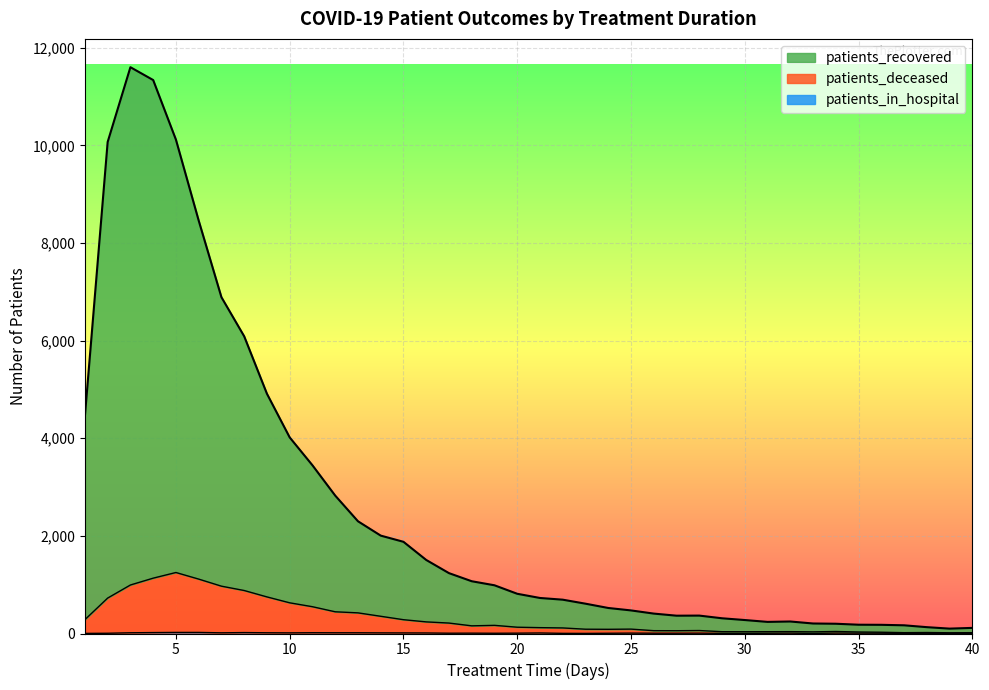

How many data points in patients_recovered are less than 814?

20